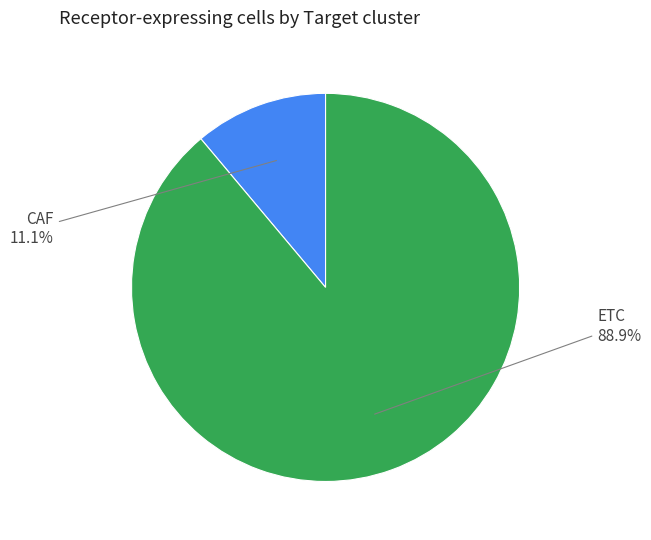

Does any single category account for the majority?

Yes